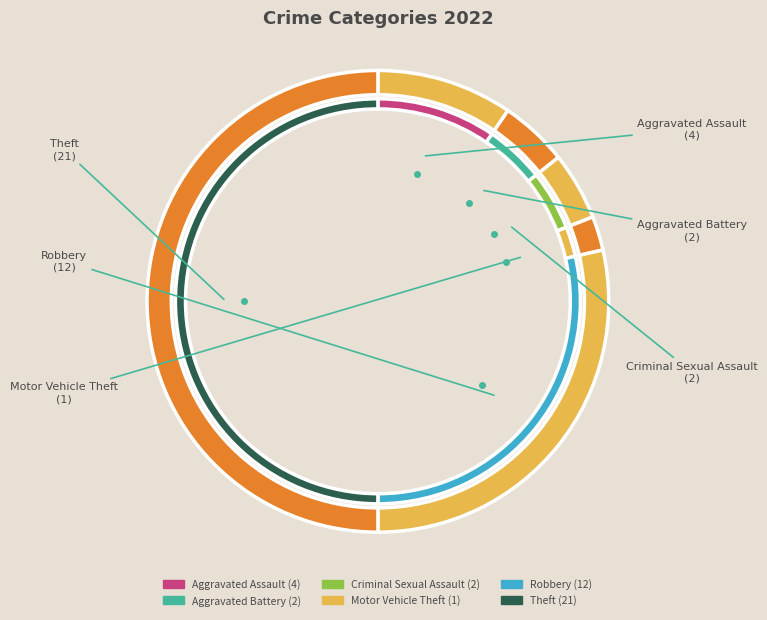

Approximately how many times larger is the value at Aggravated Assault compared to Theft?

0.2